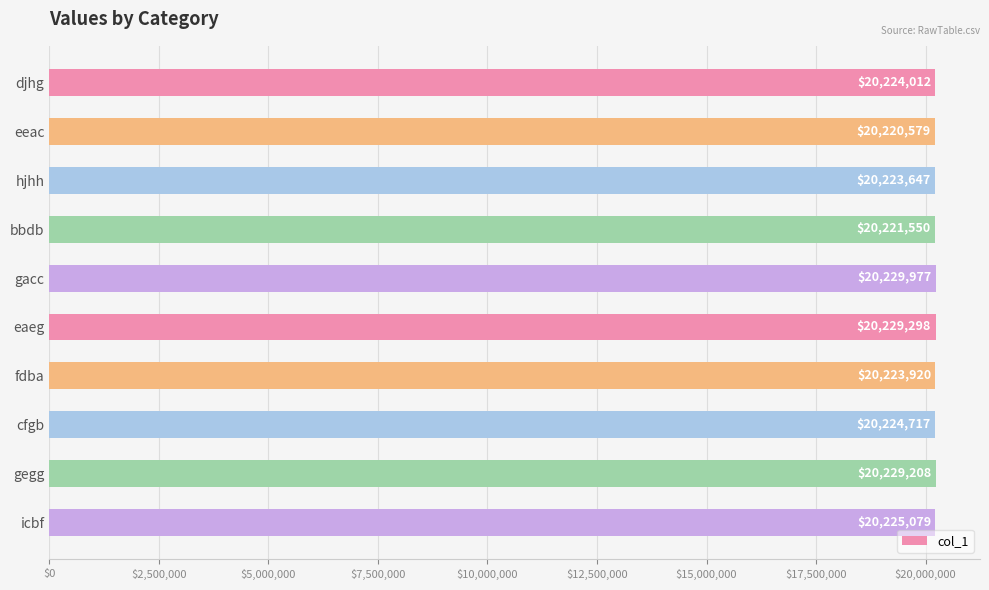

The chart shows a value of 31321537 at bbdb. True or false?

False